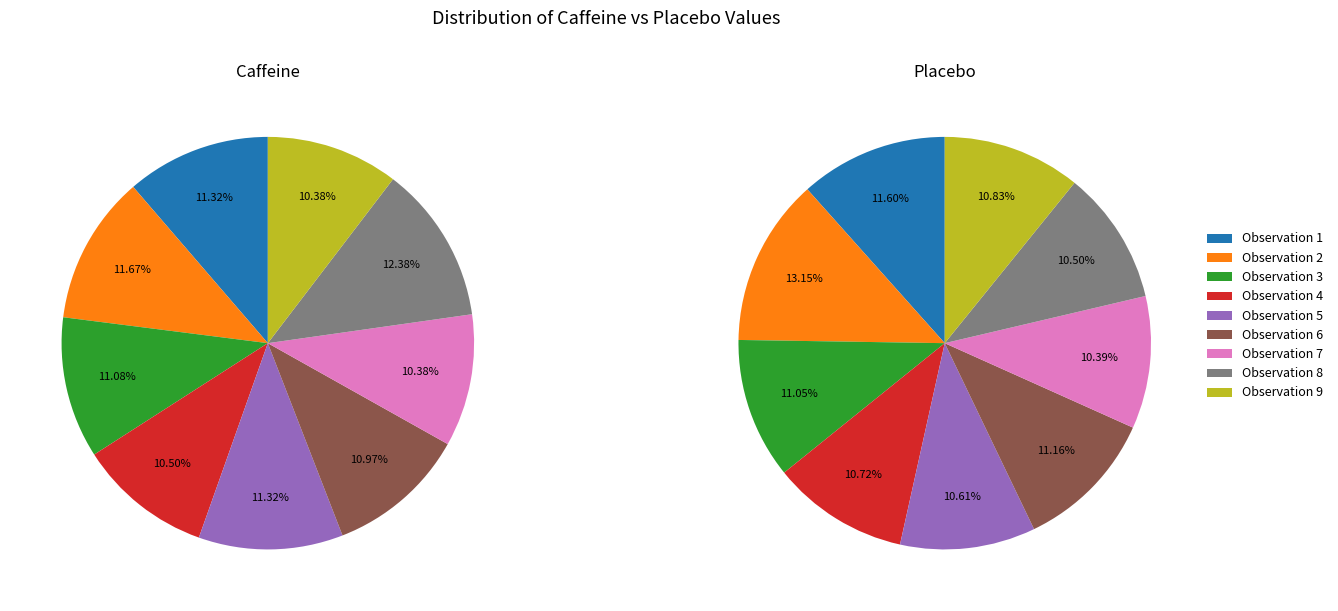

Is there any slice that represents more than half of the pie?

No